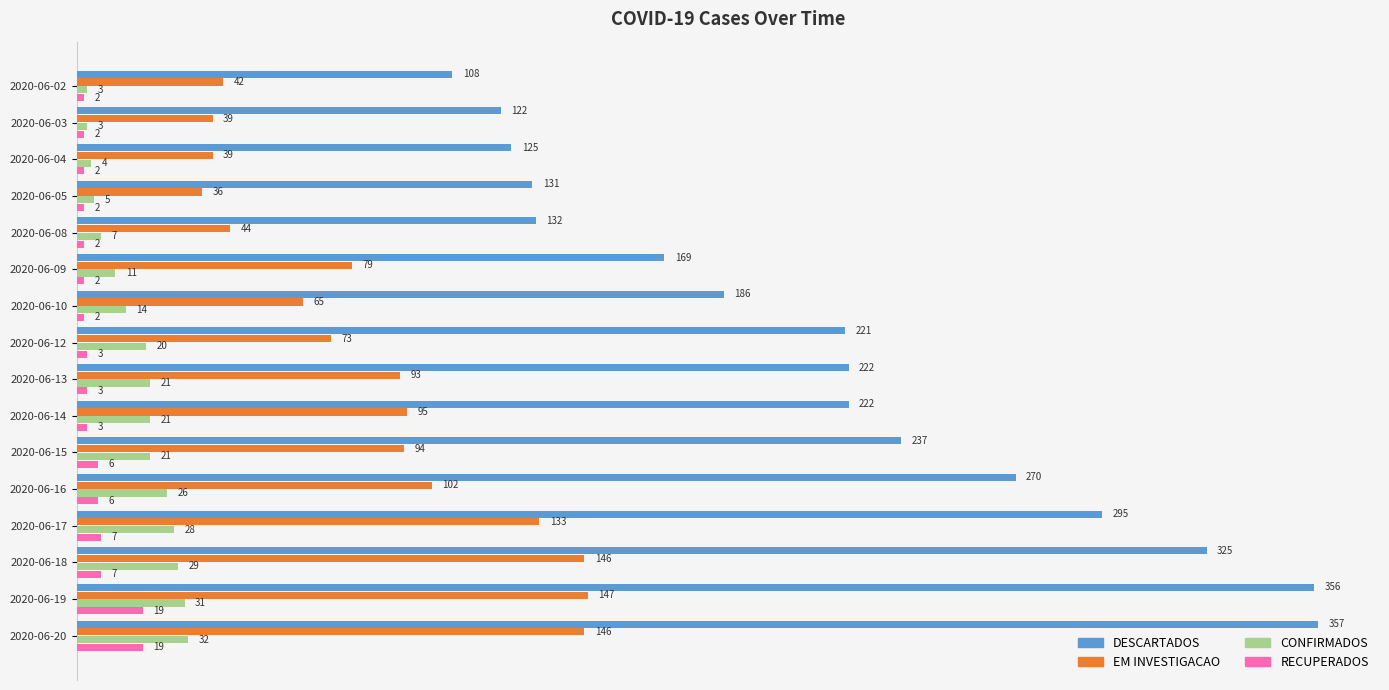

Rank the series at 2020-06-04 from highest to lowest value.

DESCARTADOS, EM INVESTIGACAO, CONFIRMADOS, RECUPERADOS